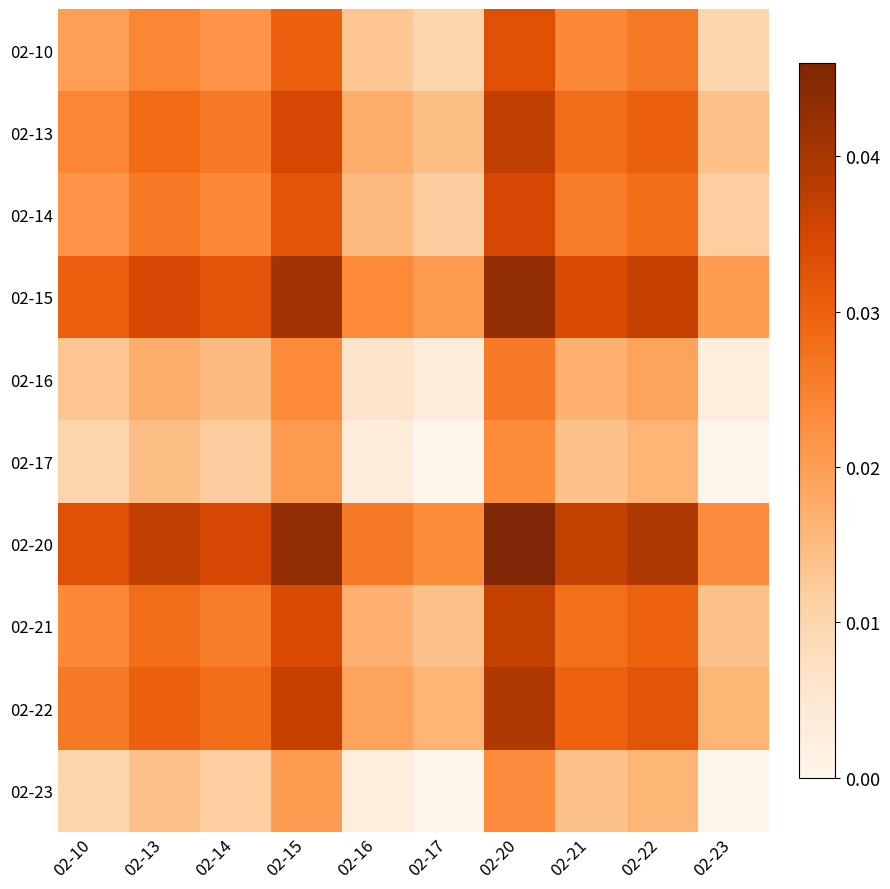

At 02-13, list the series in order from largest to smallest.

02-20, 02-15, 02-22, 02-13, 02-21, 02-14, 02-10, 02-16, 02-17, 02-23